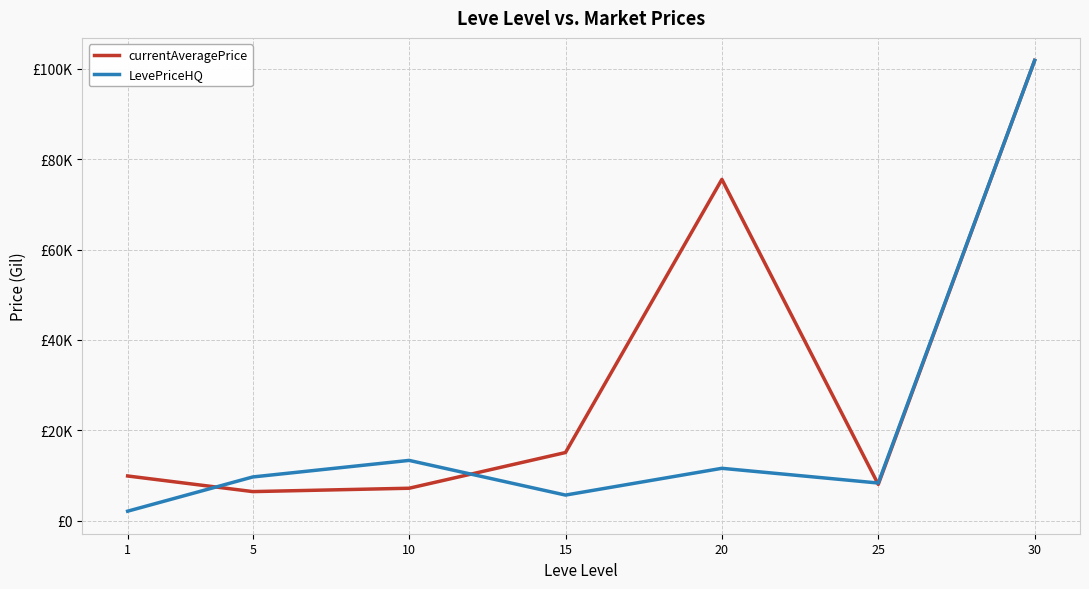

Is the value of LevePriceHQ at 30 greater than the value of currentAveragePrice at 20?

Yes